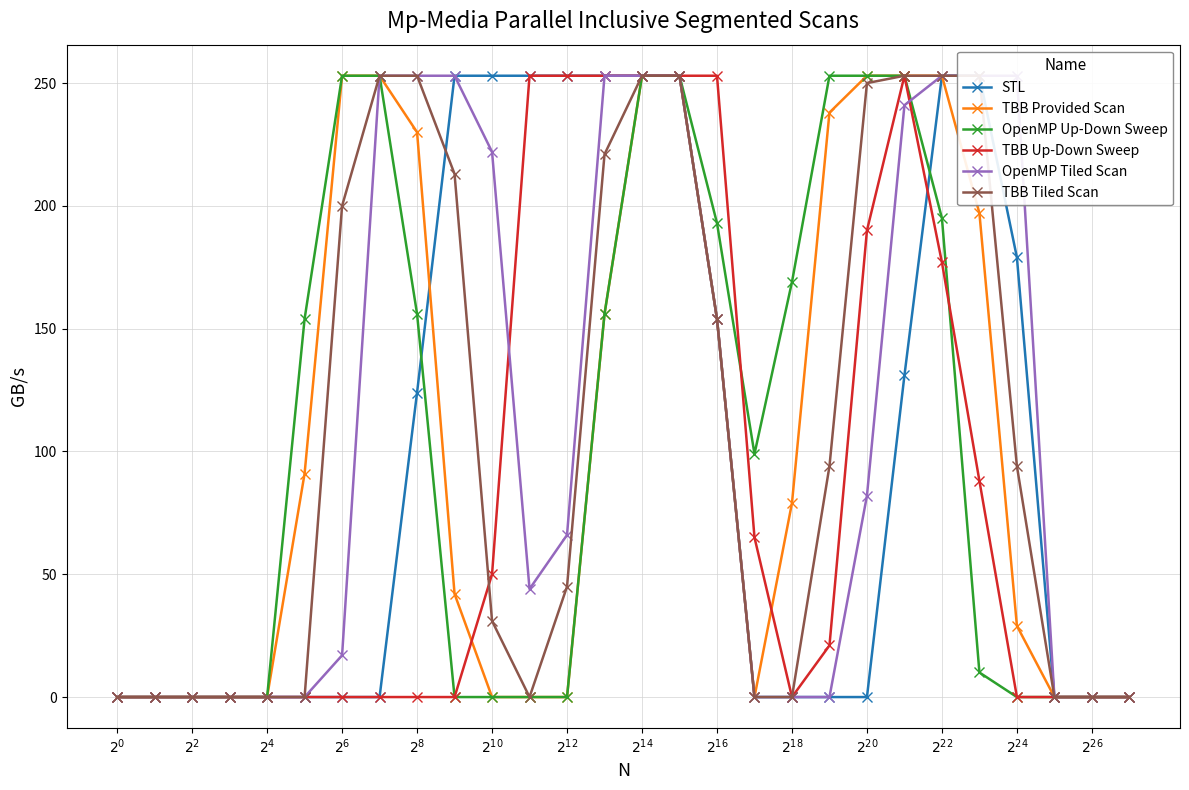

Rank the series at $2^{22}$ from highest to lowest value.

STL, TBB Provided Scan, OpenMP Tiled Scan, TBB Tiled Scan, OpenMP Up-Down Sweep, TBB Up-Down Sweep